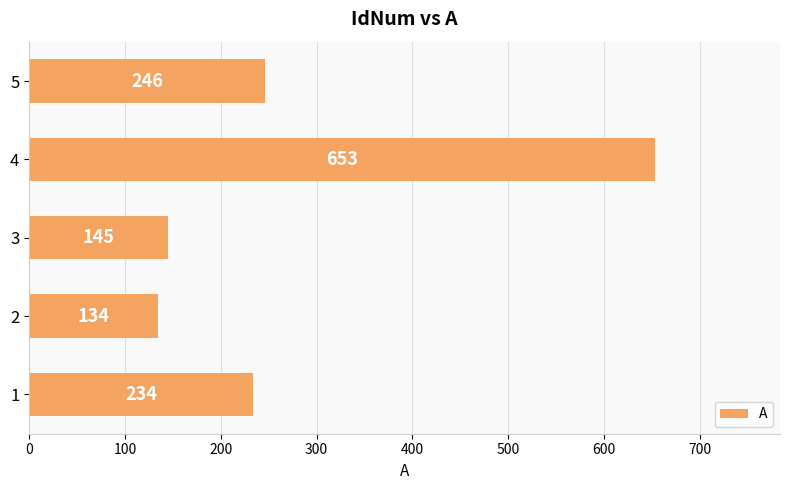

What is the average value?

282